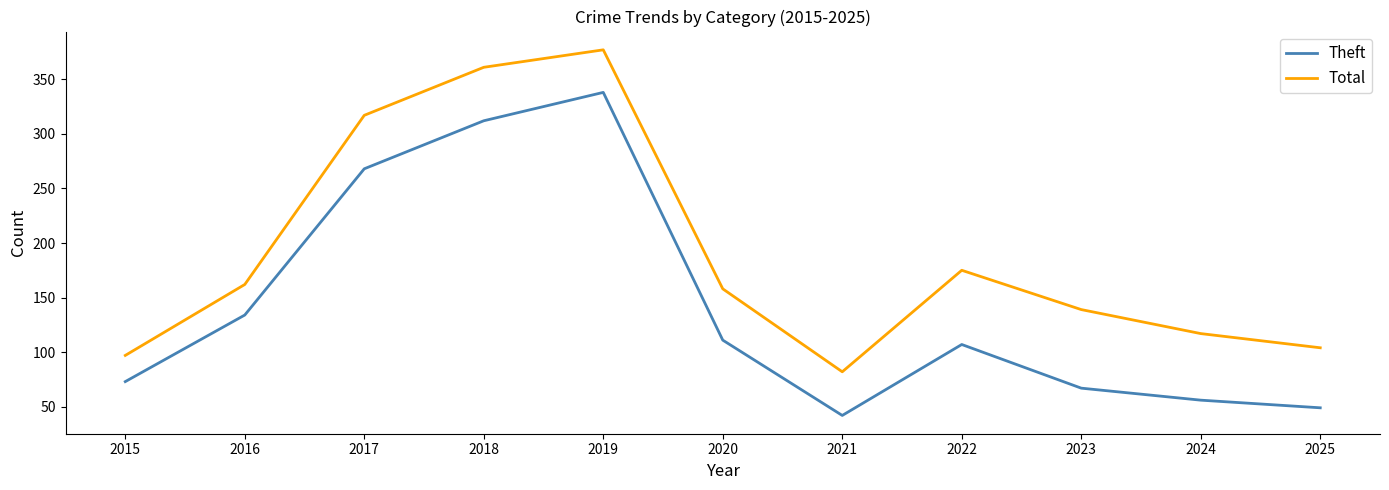

What is the difference between the highest and lowest values at 2016?

28